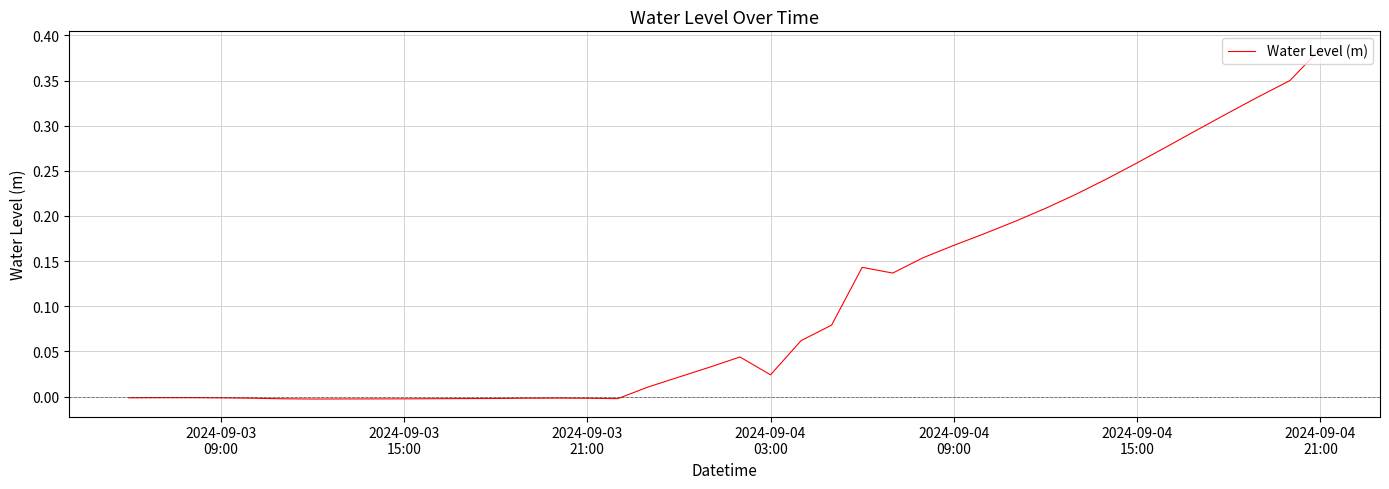

How many lines are shown in the chart?

1